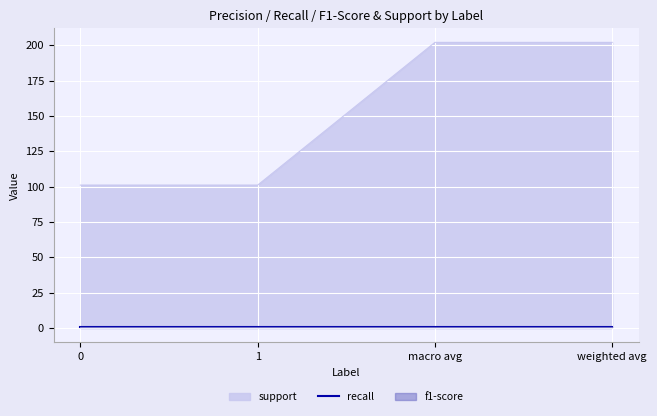

Does the chart display data point markers on the line(s)?

No